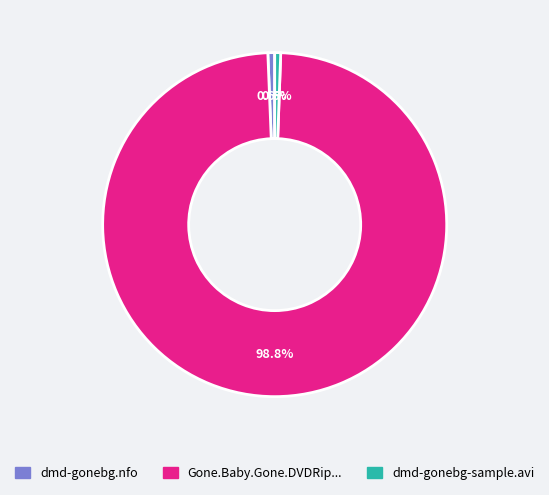

Does any single category account for the majority?

Yes